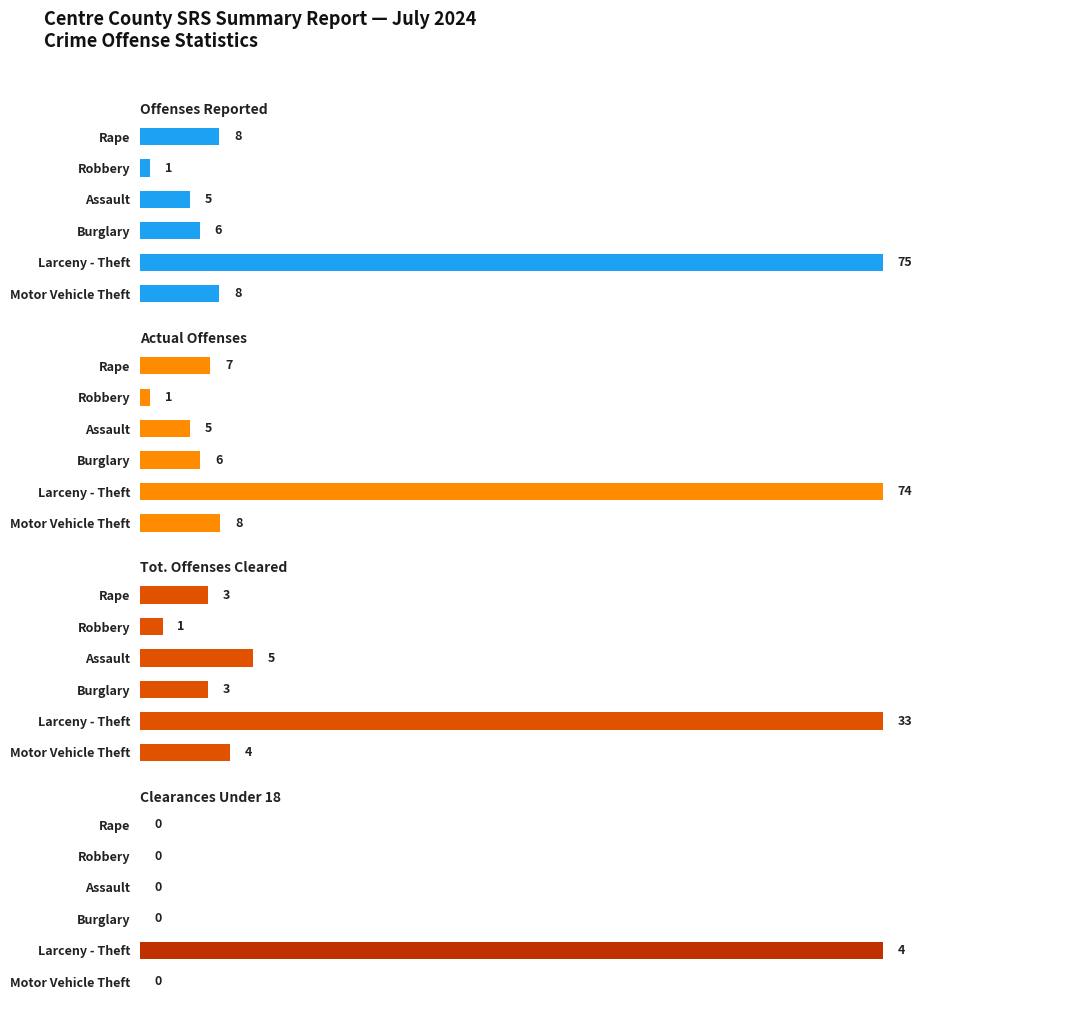

What are all the series names shown in the legend?

Offenses Reported, Actual Offenses, Tot. Offenses Cleared, Clearances Under 18